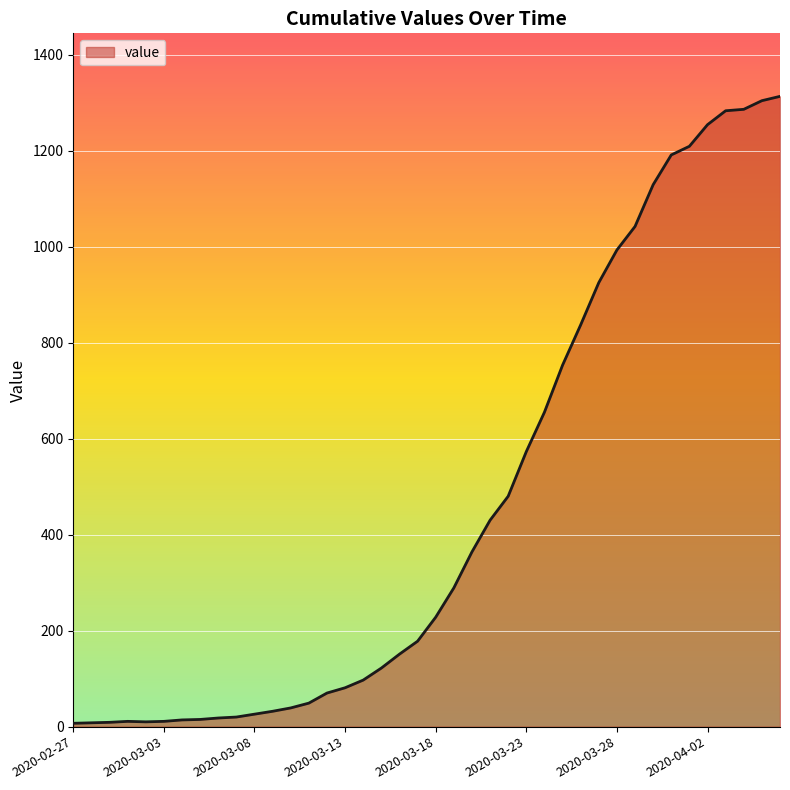

What is the difference between the maximum and minimum values?

1306